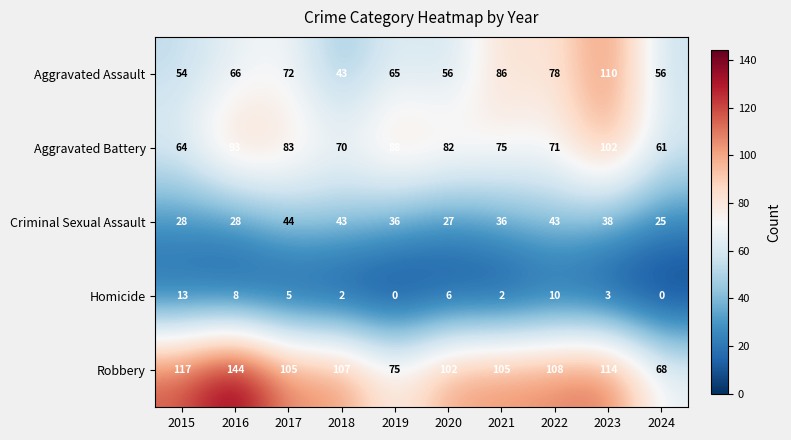

What is the total value across all series at 2022?

310